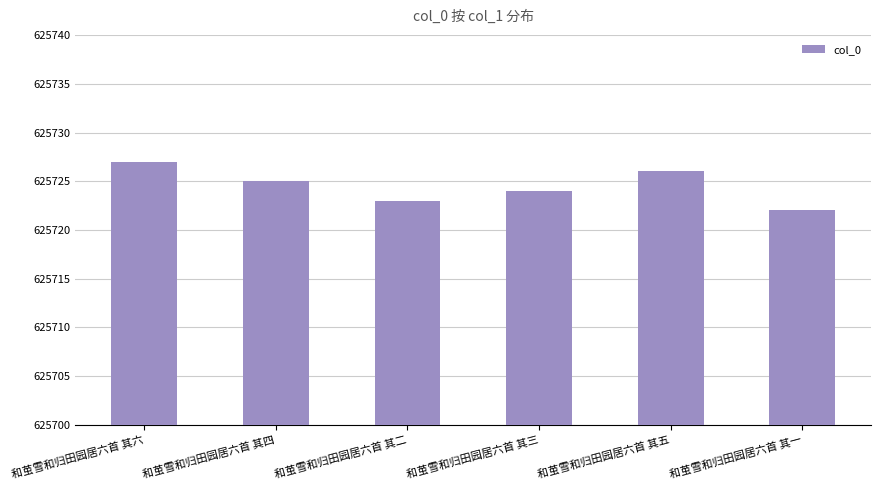

Reading left to right, list all the values displayed in this chart.

和茧雪和归田园居六首 其六=625727	和茧雪和归田园居六首 其四=625725	和茧雪和归田园居六首 其二=625723	和茧雪和归田园居六首 其三=625724	和茧雪和归田园居六首 其五=625726	和茧雪和归田园居六首 其一=625722